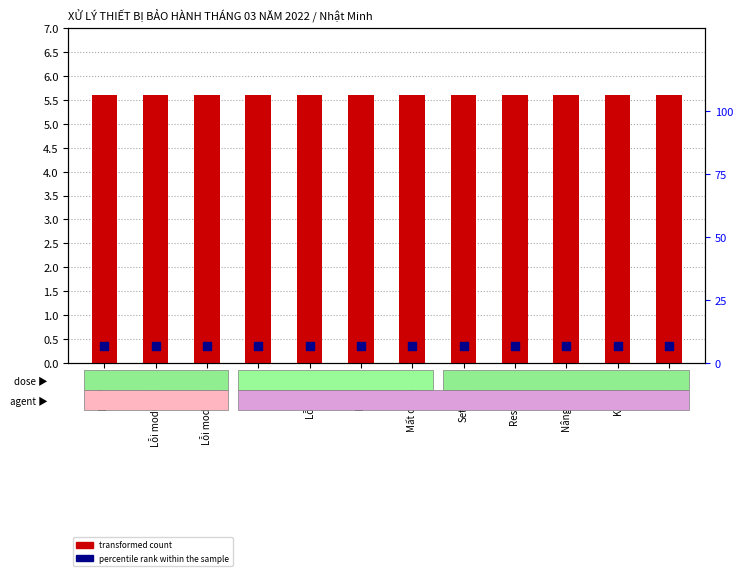

What are all the series names shown in the legend?

transformed count, percentile rank within the sample